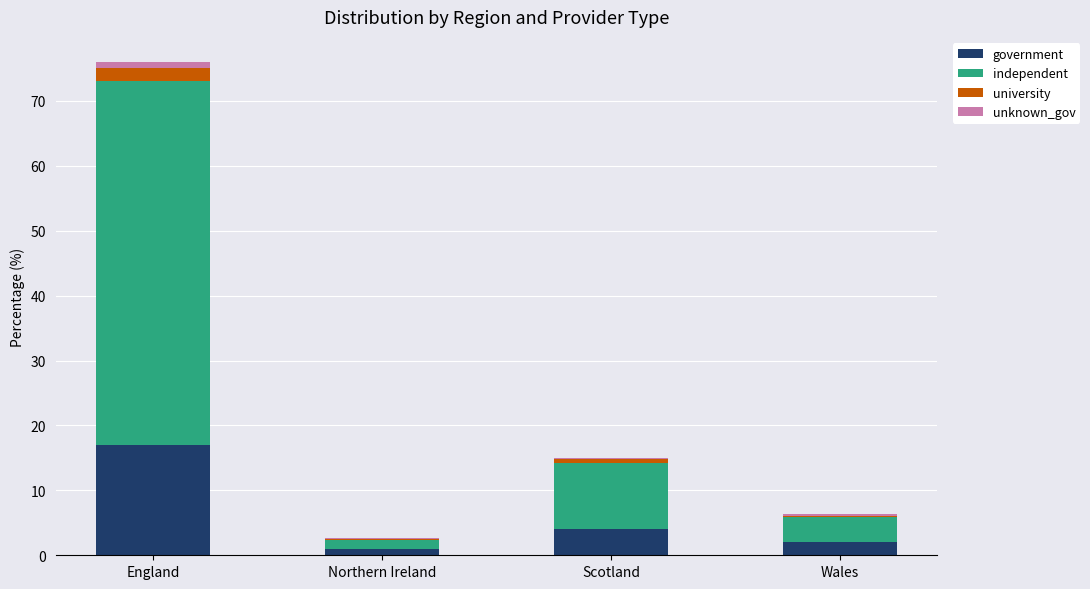

At which category is the sum across all series the highest?

England